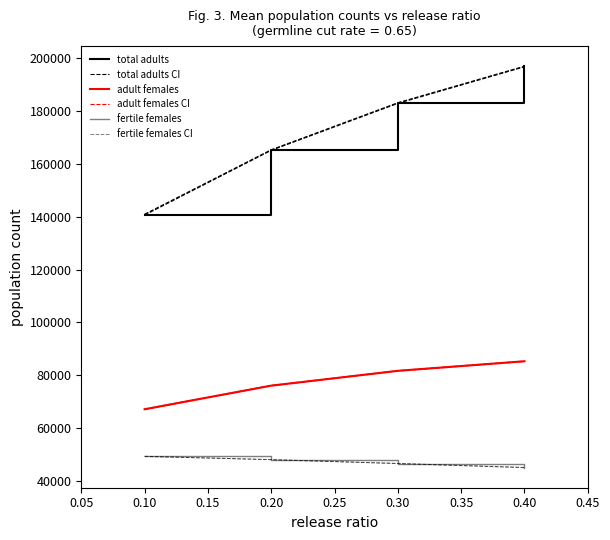

List the series in order of their peak value, lowest first.

fertile females CI, fertile females, adult females CI, adult females, total adults CI, total adults